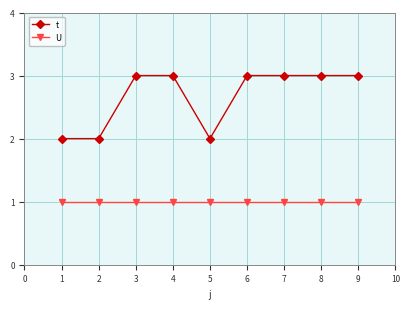

True or false: U and t intersect in this chart.

False